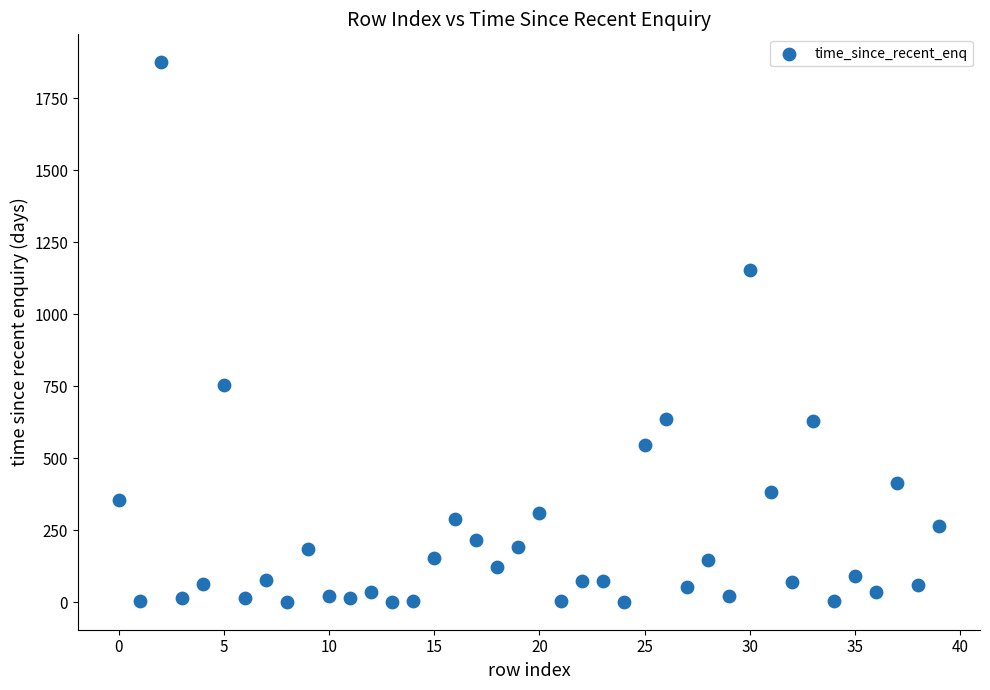

What is the range of Y values (max minus min)?

1876